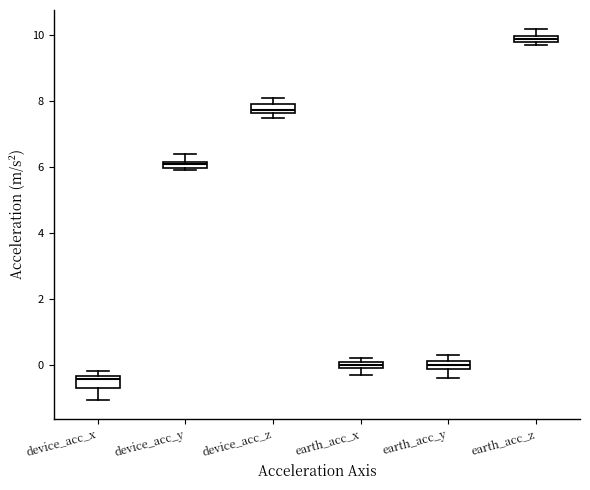

Which box has the highest median line?

earth_acc_z